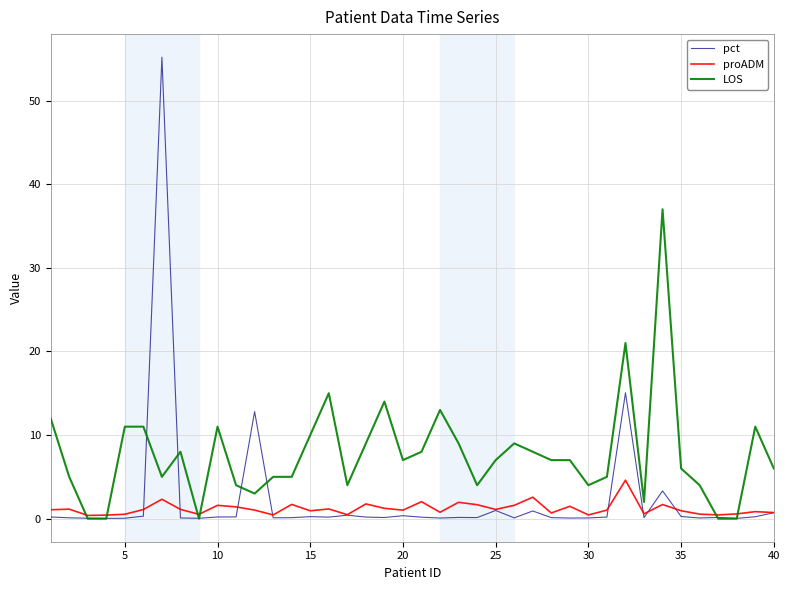

What is the difference between the second highest and second lowest values in the pct series?

15.0